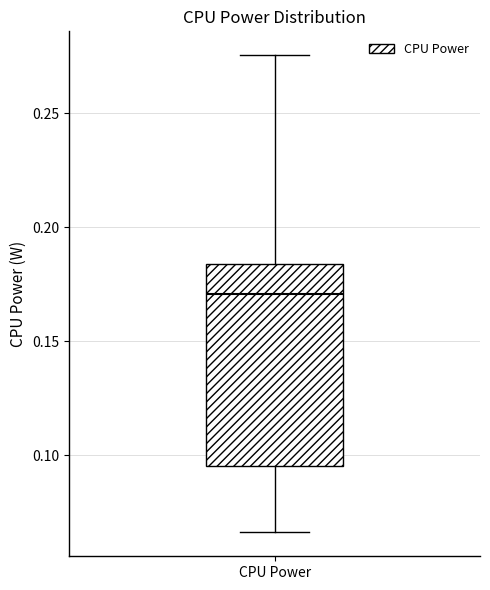

Read this box plot against the y-axis: the position of the median line, the range covered by the box, and the ends of both whiskers. The values are not printed on the chart, so give them approximately, as read against the axis.

median 0.170, box 0.095 to 0.185, whiskers 0.065 to 0.275